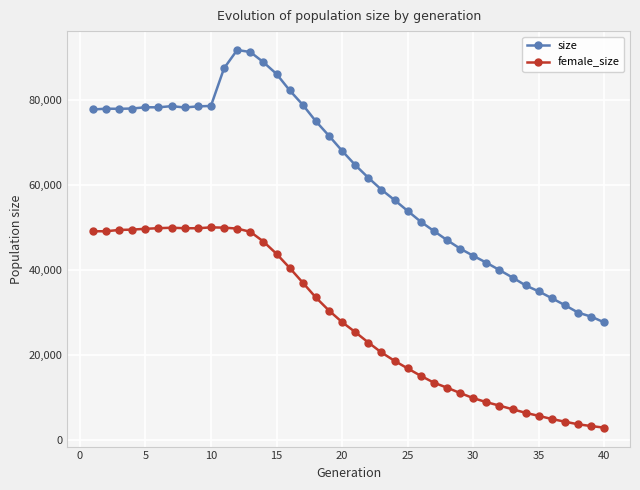

Rank the series by their average value, from highest to lowest.

size, female_size